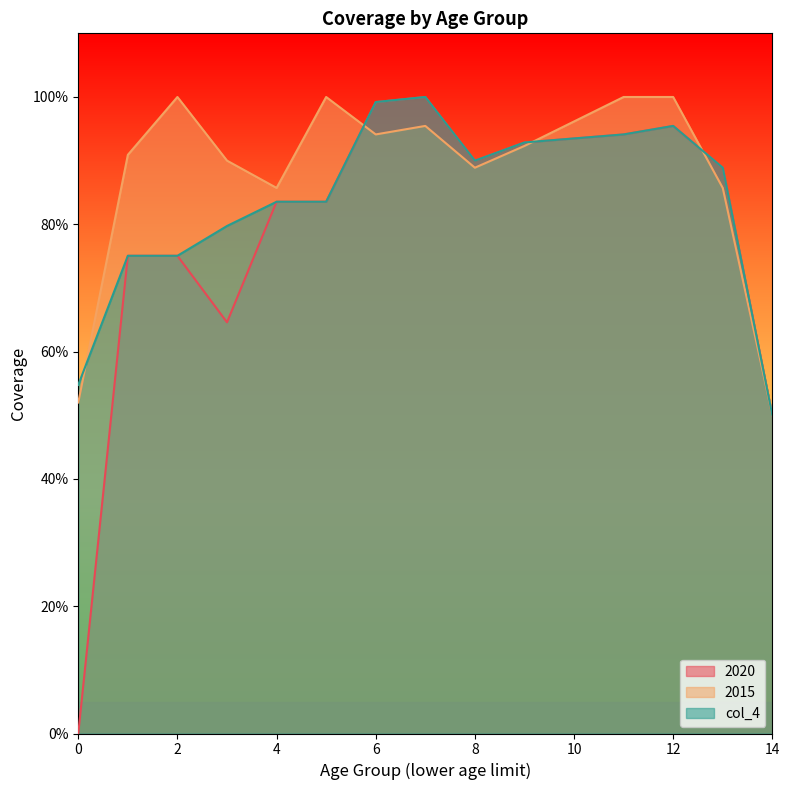

True or false: 2015 has more than 0 interior local peaks.

True